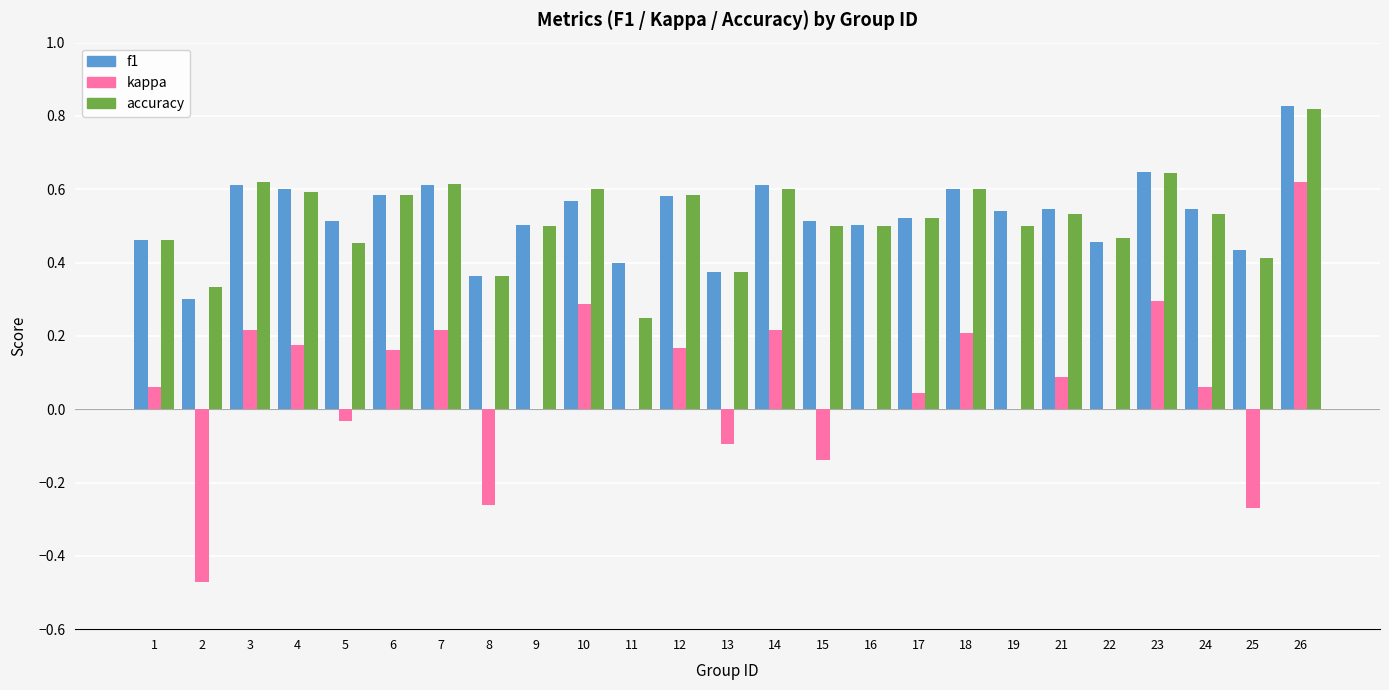

Which category has the highest value across all series?

26